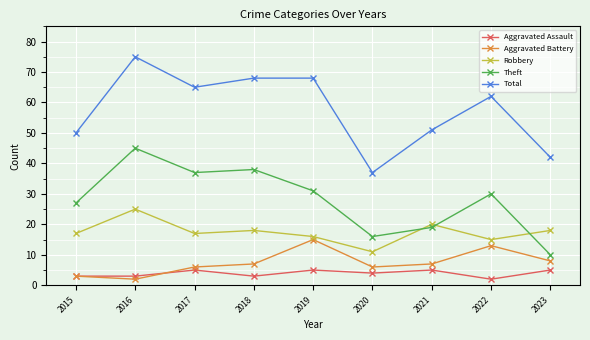

How many distinct data groups are displayed?

5